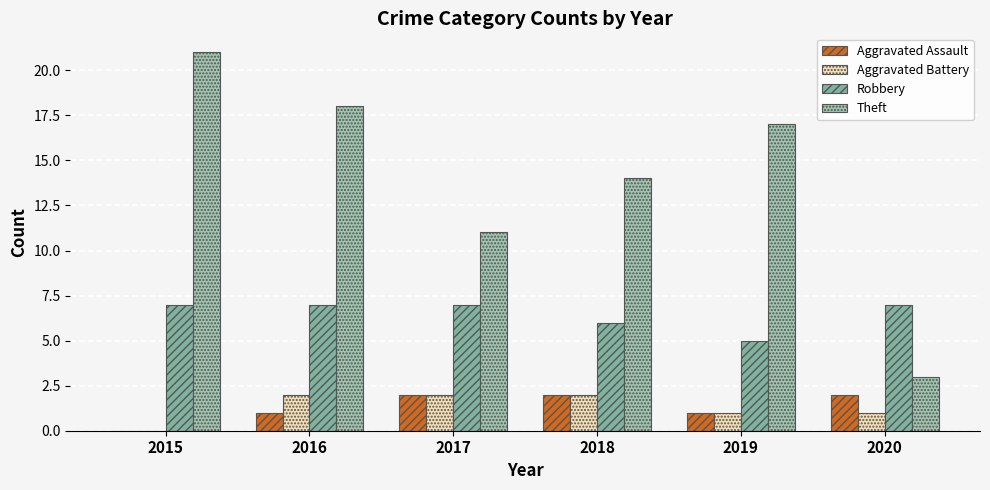

Reading left to right, list all the values displayed in this chart.

Aggravated Assault: 0	1	2	2	1	2
Aggravated Battery: 0	2	2	2	1	1
Robbery: 7	7	7	6	5	7
Theft: 21	18	11	14	17	3